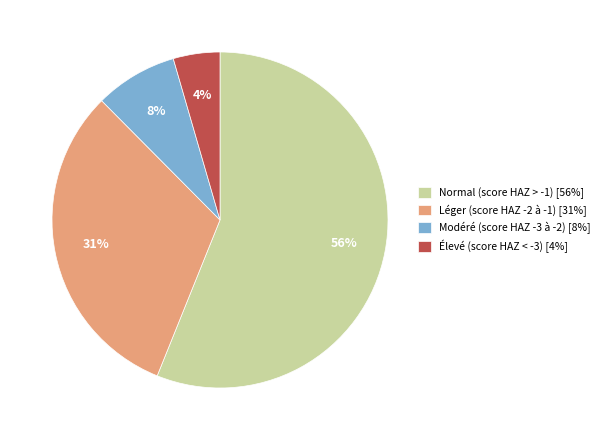

Do Léger (score HAZ -2 à -1) [31%] and Modéré (score HAZ -3 à -2) [8%] together represent more than half of the pie?

No